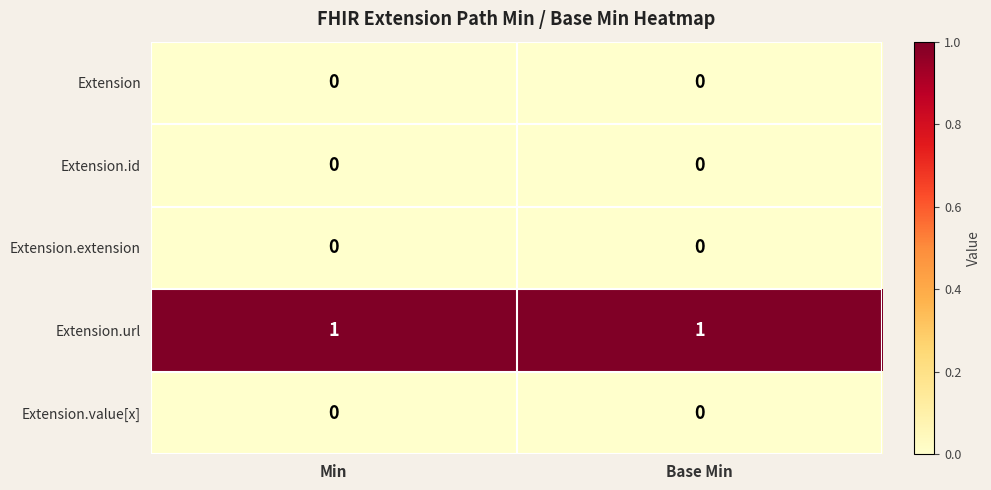

Is it true that Extension.extension equals 0 at Min?

True